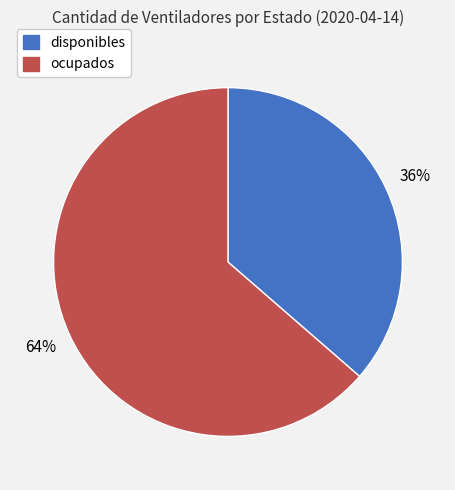

To the nearest percent, what portion does ocupados represent?

64%